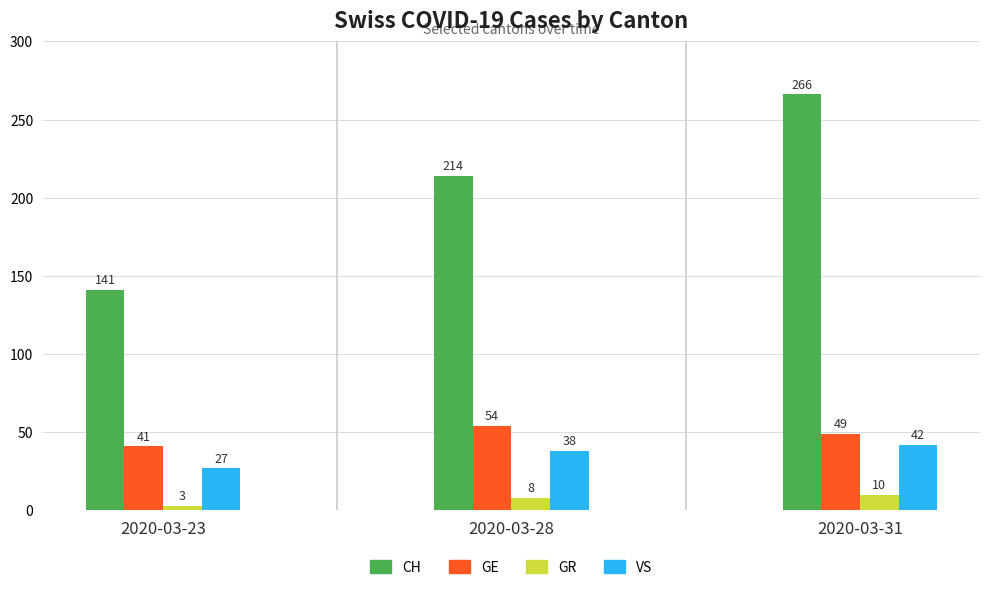

What is the value of the GE bar at the 3rd from the left?

49